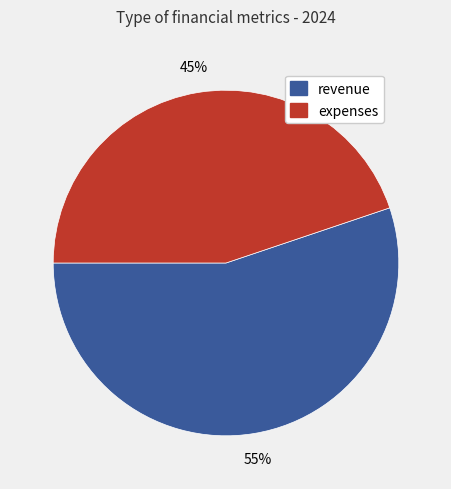

To the nearest percent, what is the difference between the largest and smallest slice percentages?

10%